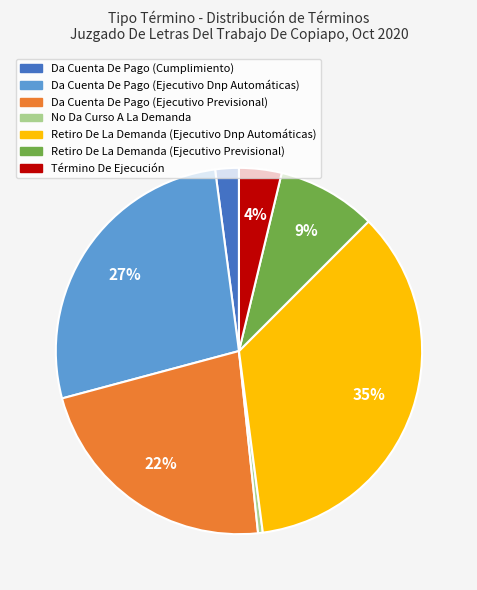

What is the smallest slice in the pie chart?

No Da Curso A La Demanda